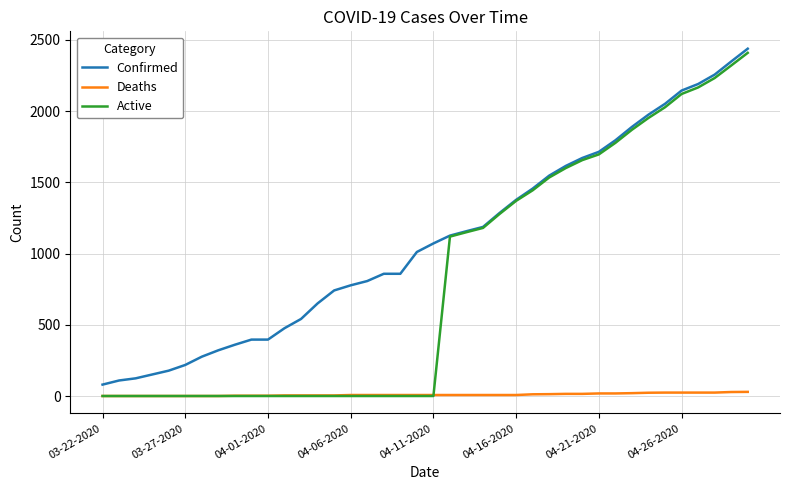

True or false: Deaths and Confirmed intersect in this chart.

False